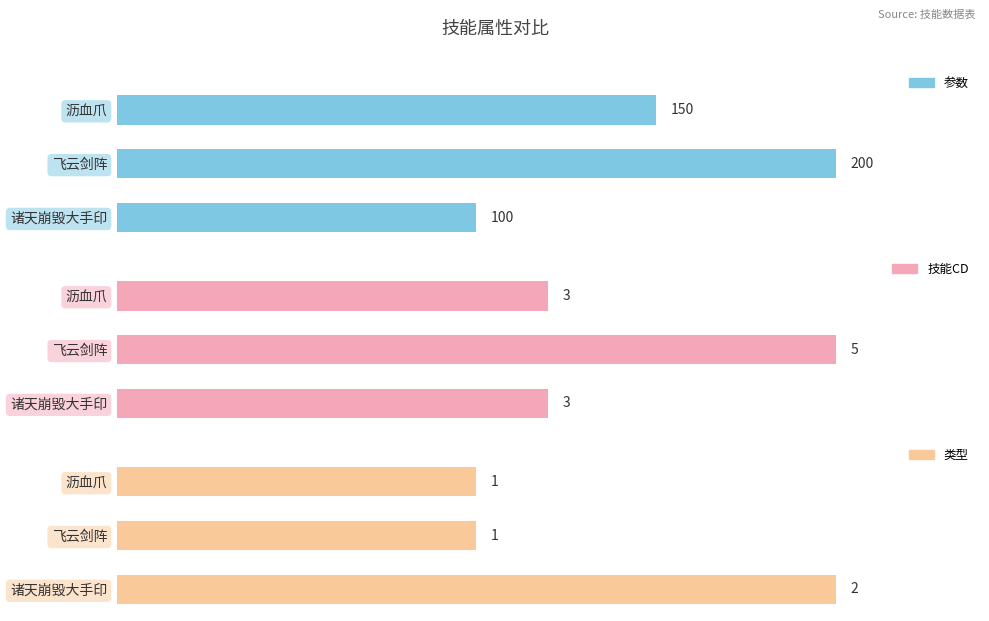

List the series in order of their peak value, highest first.

参数, 技能CD, 类型